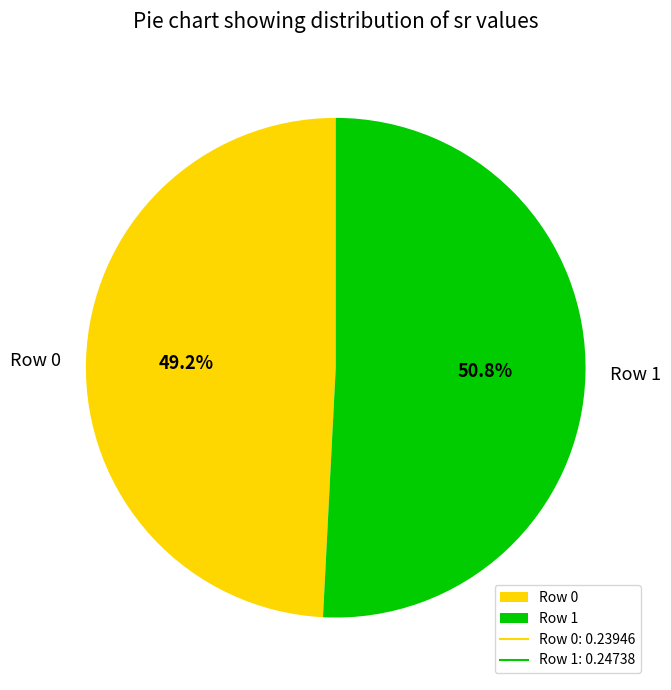

How many segments does this pie chart have?

2